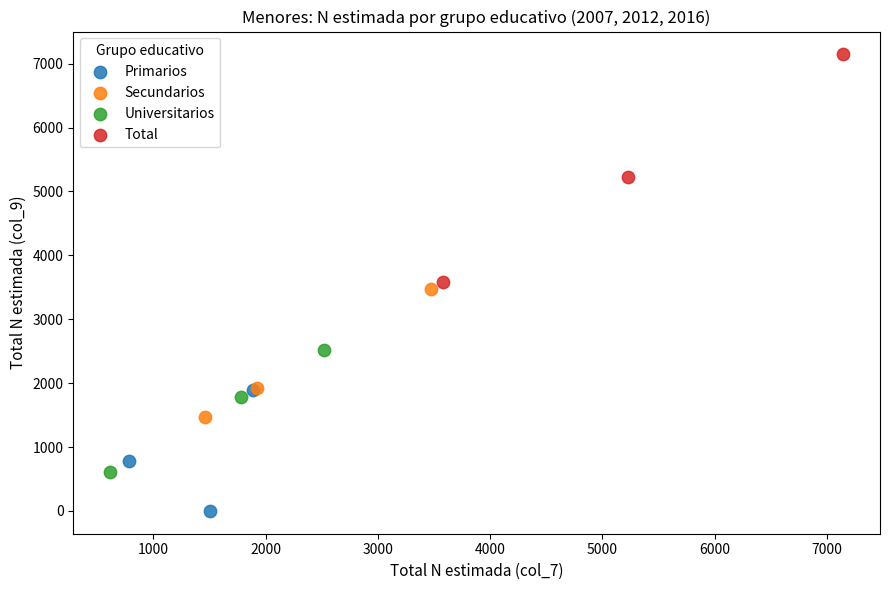

What are all the series names shown in the legend?

Primarios, Secundarios, Universitarios, Total